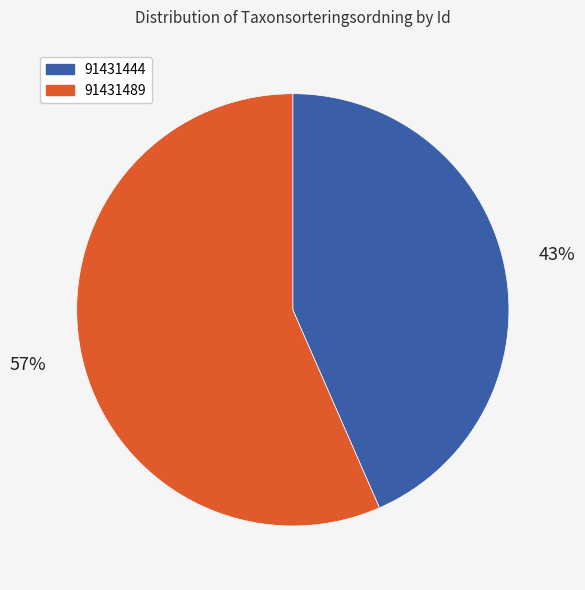

Which category has the smallest portion of the pie?

91431444